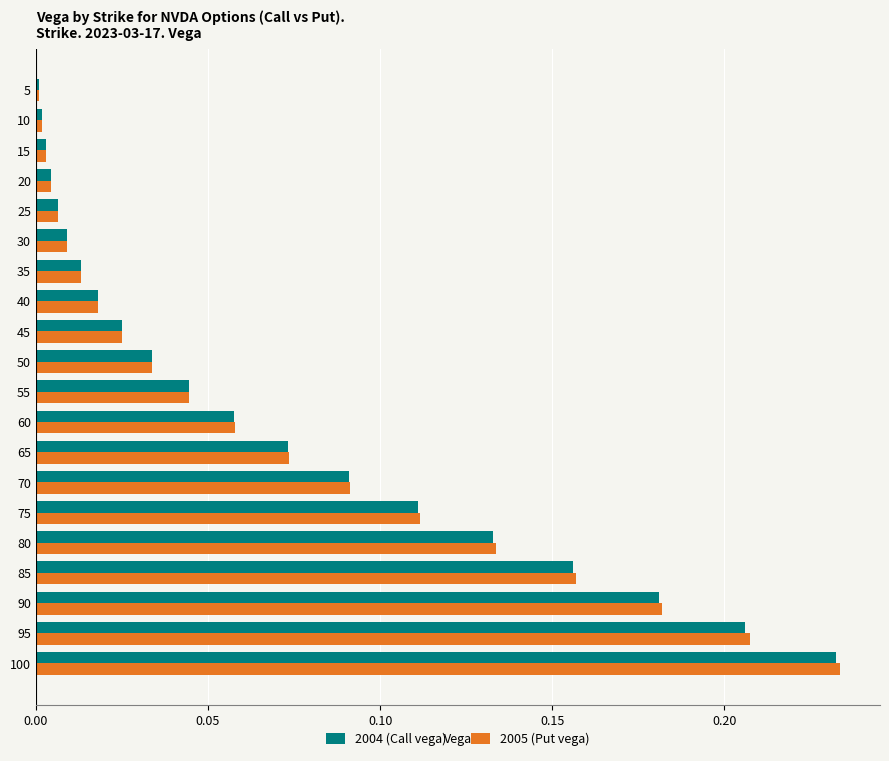

True or false: 2005 (Put vega) has a value of 0.2 at 80.

False